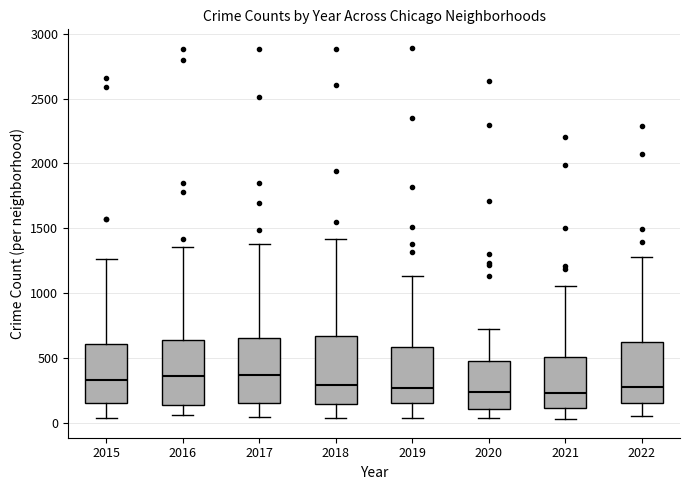

Where is the upper edge of the box at x = 2020 on the y-axis? The values are not printed on the chart, so give them approximately, as read against the axis.

500